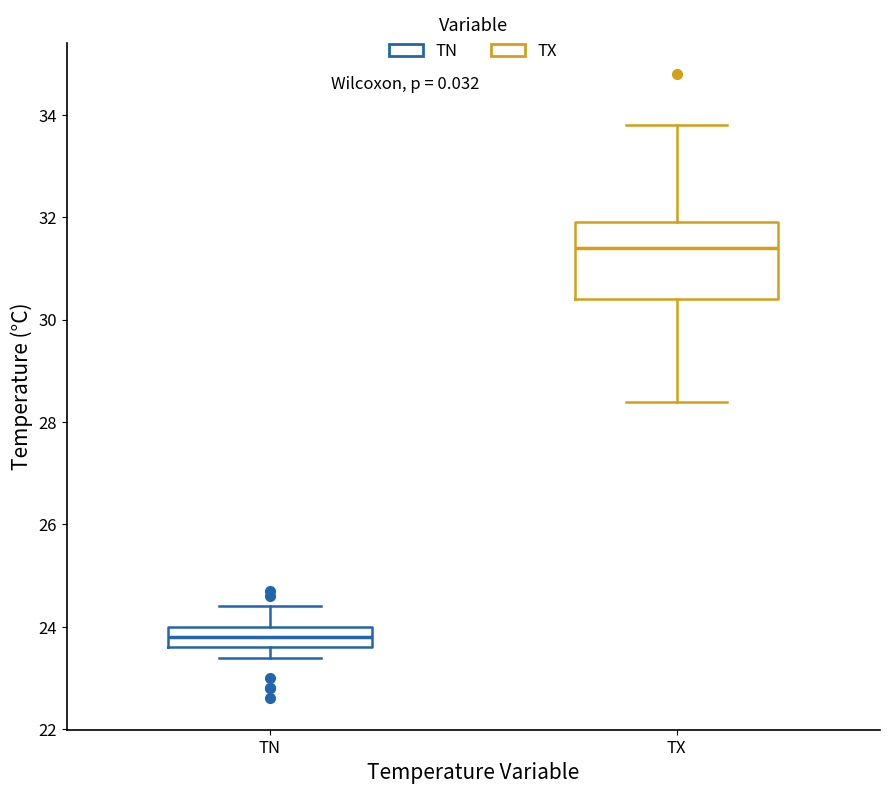

Reading left to right, transcribe this box plot: for each box, give where its median line is, the range the box spans, and where its two whiskers end, as read against the y-axis. The values are not printed on the chart, so give them approximately, as read against the axis.

TN: median 23.8, box 23.6 to 24.0, whiskers 23.4 to 24.4
TX: median 31.4, box 30.4 to 32.0, whiskers 28.4 to 33.8